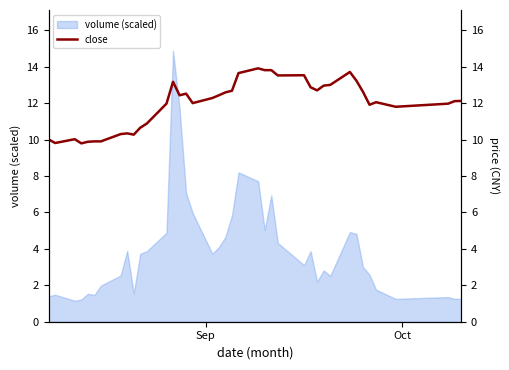

What is the minimum value for close?

9.8